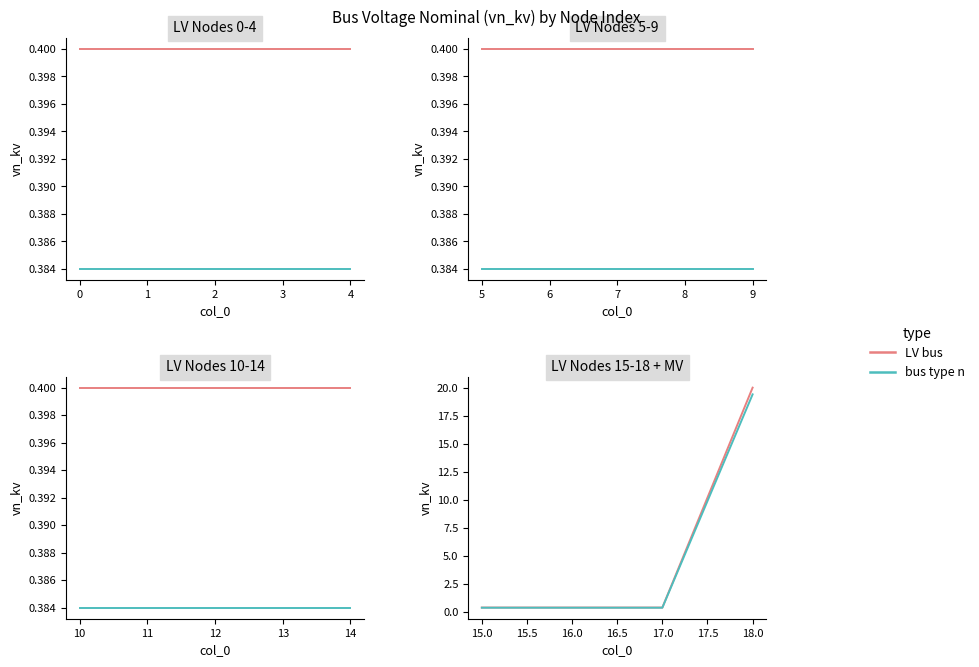

What is the maximum value shown in the chart?

20.0